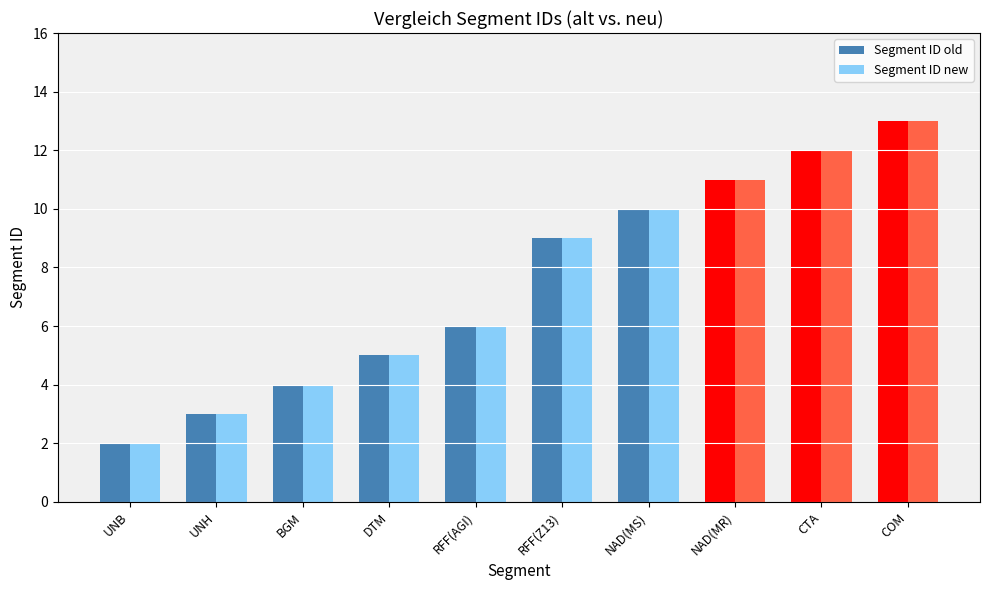

List the labels in order of Segment ID old value, largest first.

COM, CTA, NAD(MR), NAD(MS), RFF(Z13), RFF(AGI), DTM, BGM, UNH, UNB